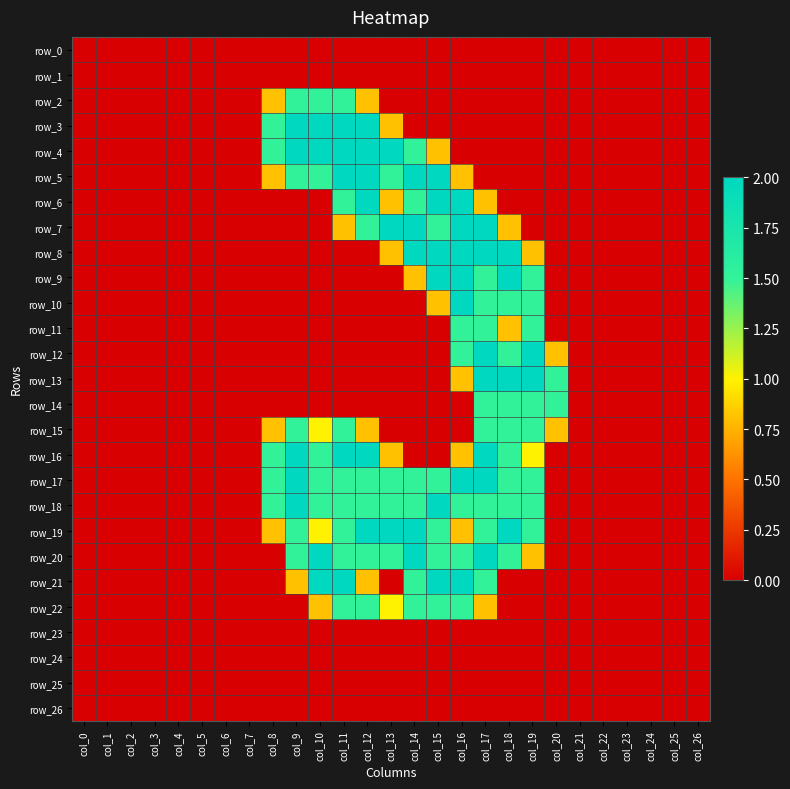

What is the sum of the row_6 values at col_12 and col_15?

4.0